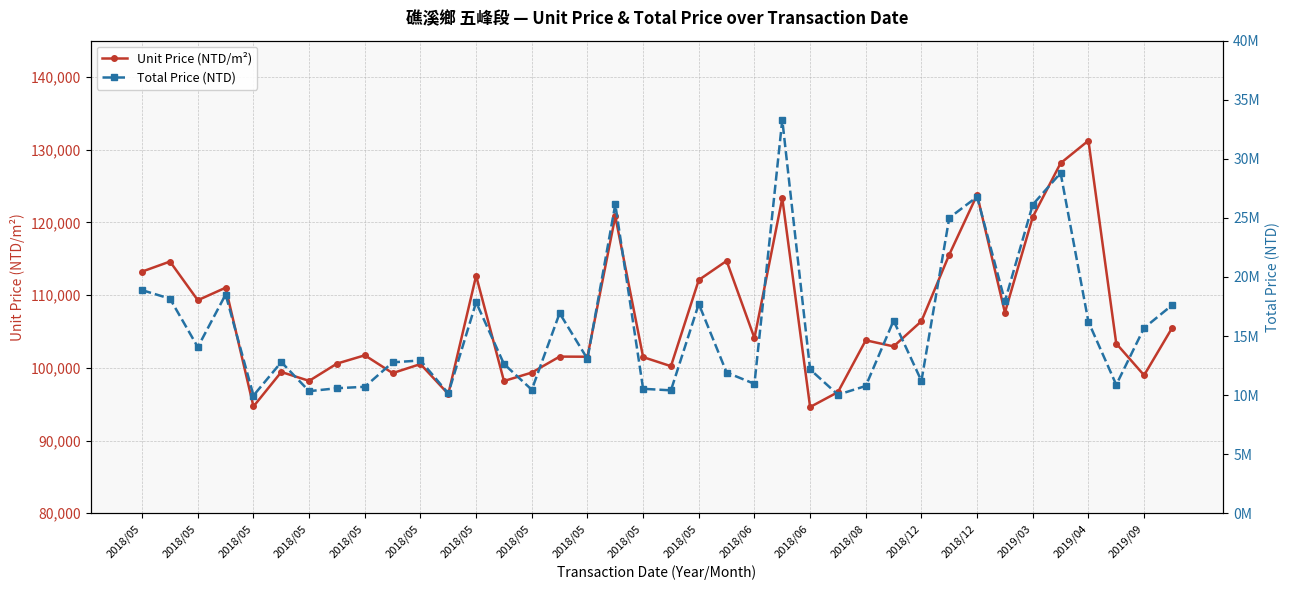

What is the minimum value shown in the chart?

94605